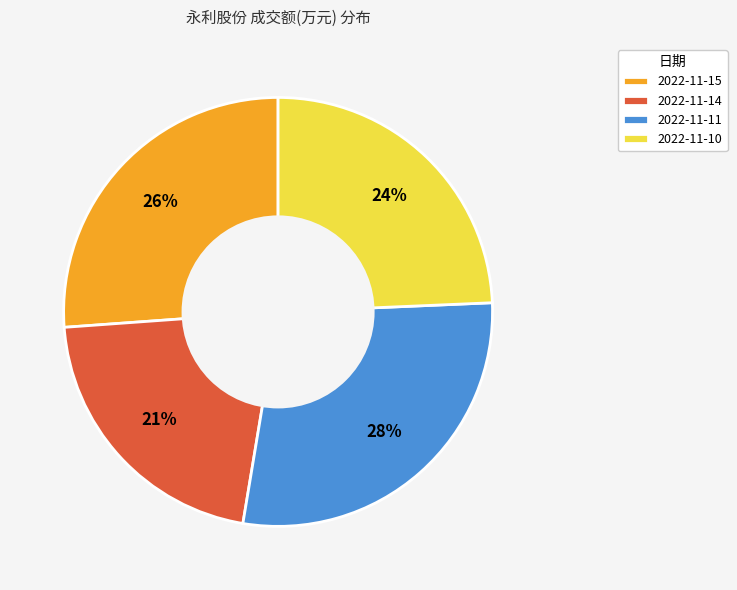

To the nearest percent, what is the difference between the 2022-11-15 and 2022-11-14 slice percentages?

5%